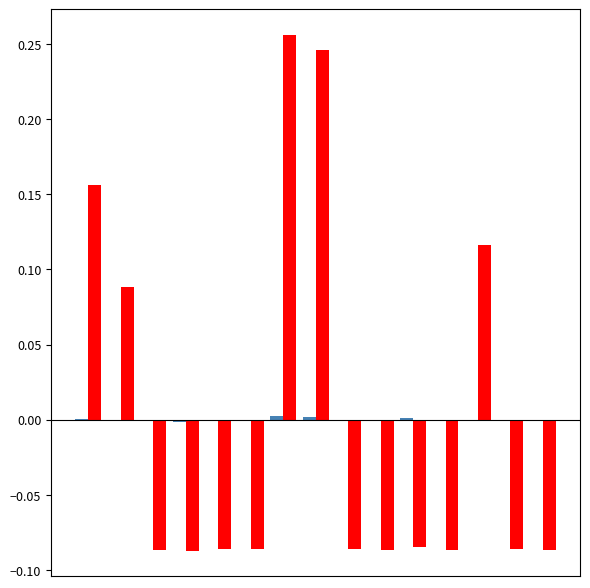

How many groups of bars are there?

15